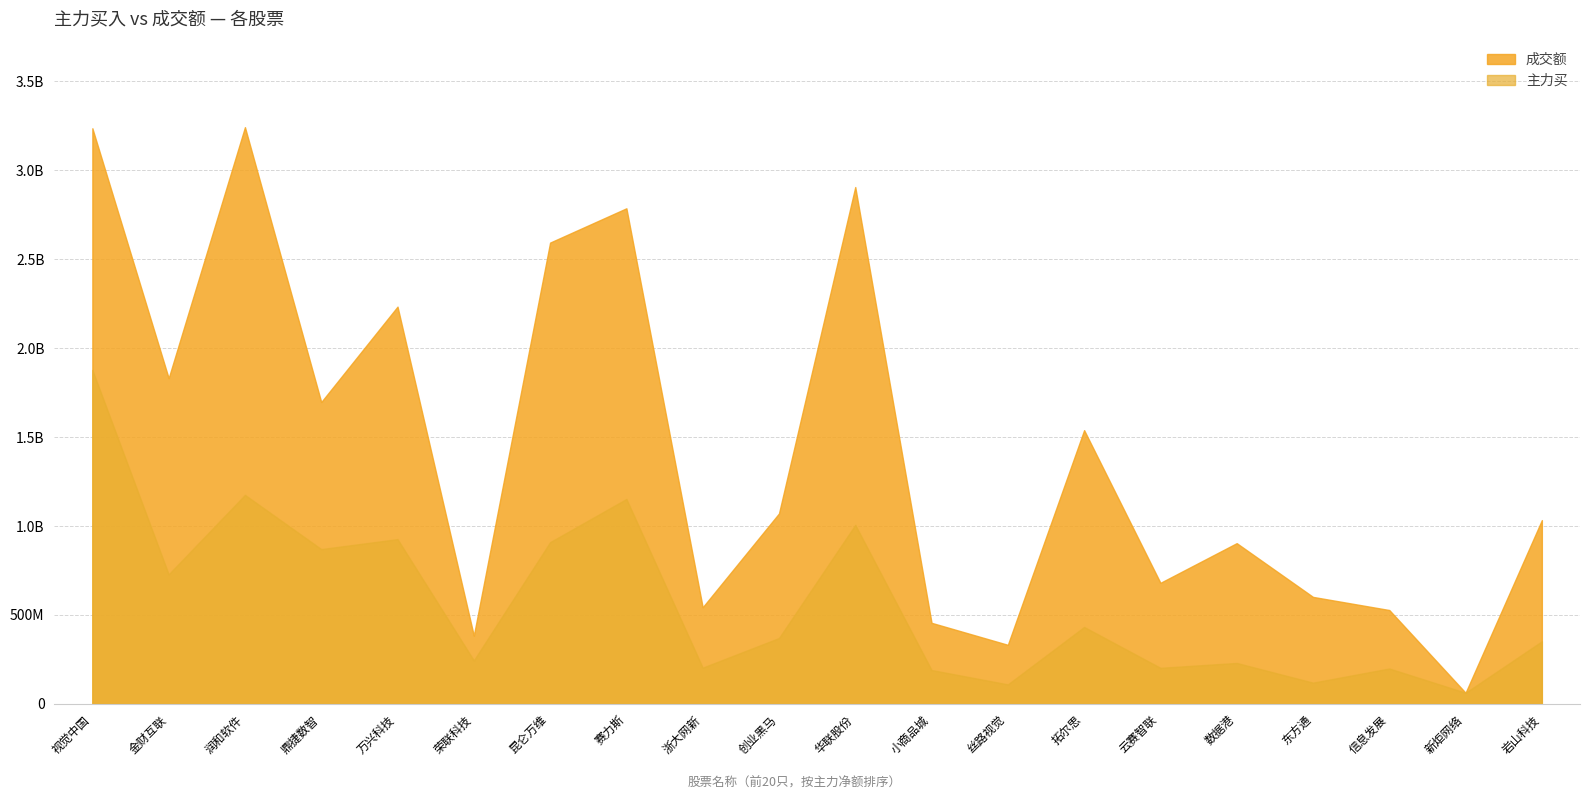

What is the difference between the maximum and second lowest values in the 主力买 series?

1768311622